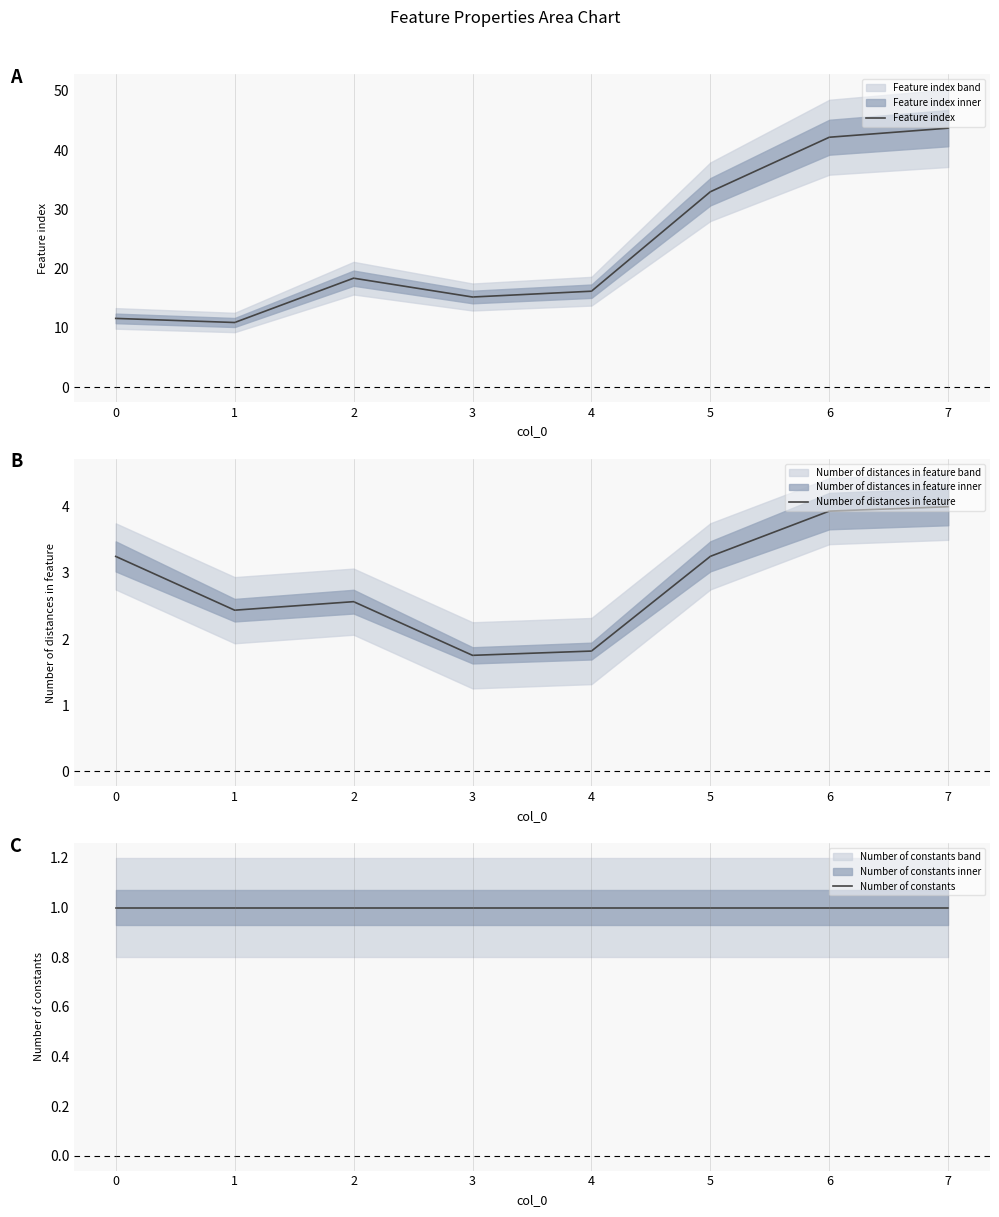

Where is Number of distances in feature nearest to the value 2?

4